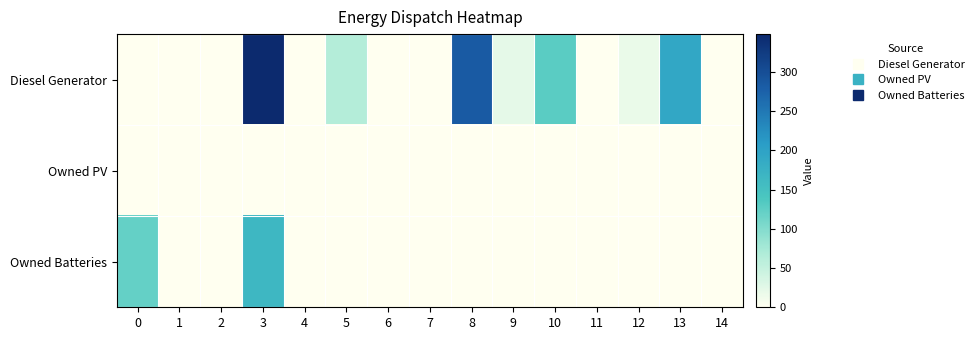

What is the spread (max minus min) of values at 9?

23